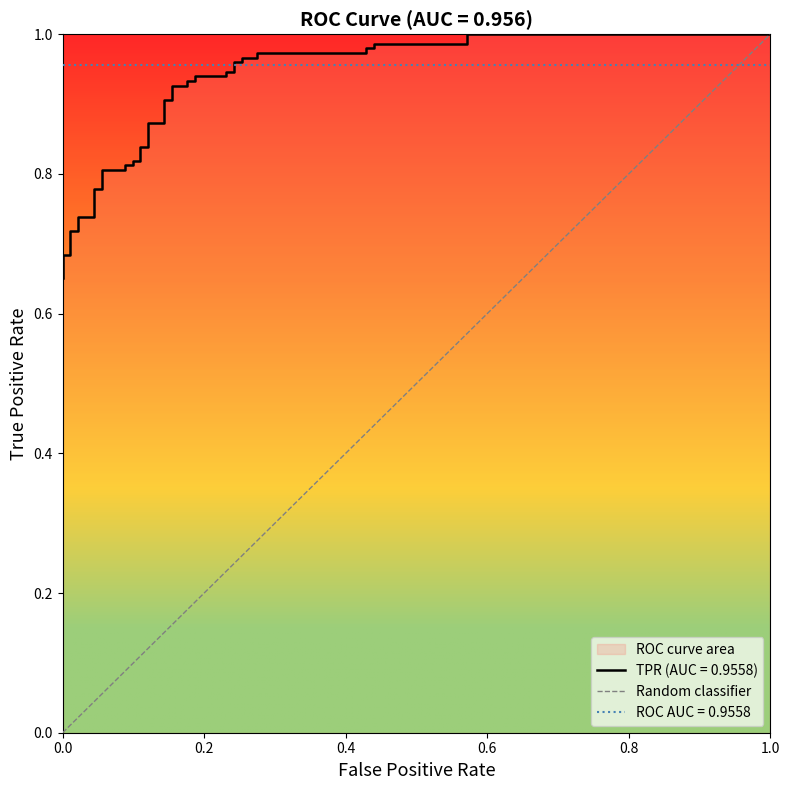

Does the chart have visible grid lines?

No